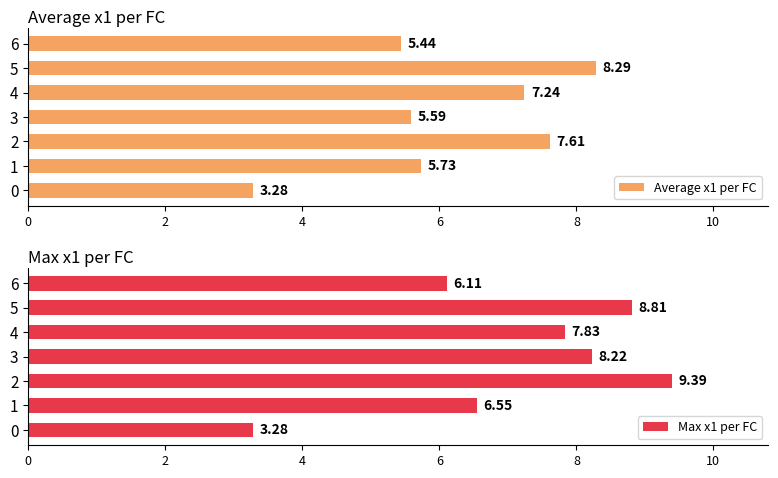

What is the average value of the Average x1 per FC series?

6.2